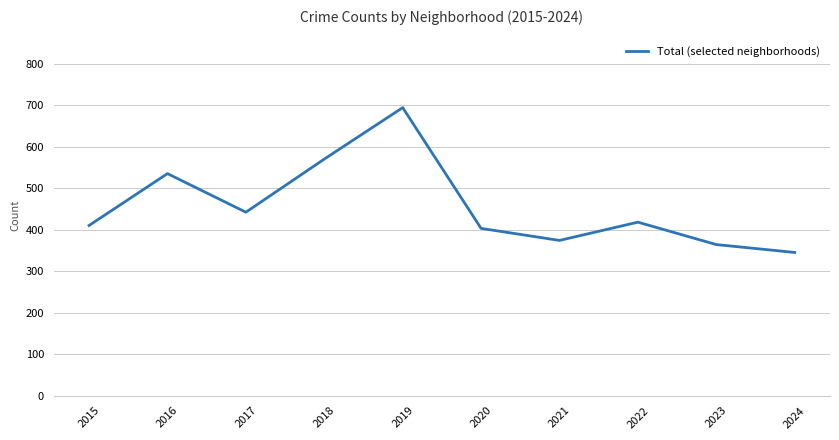

Reading right to left, transcribe all the data shown in this chart.

2024=345	2023=364	2022=418	2021=374	2020=403	2019=694	2018=570	2017=442	2016=535	2015=410